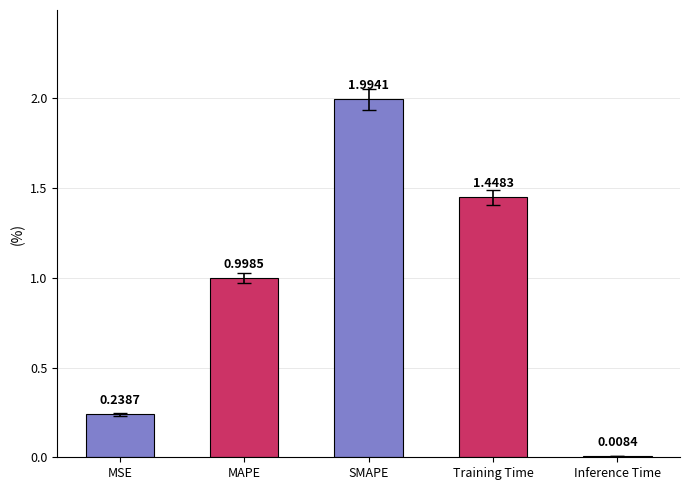

What is the label of the 1st bar from the right?

Inference Time